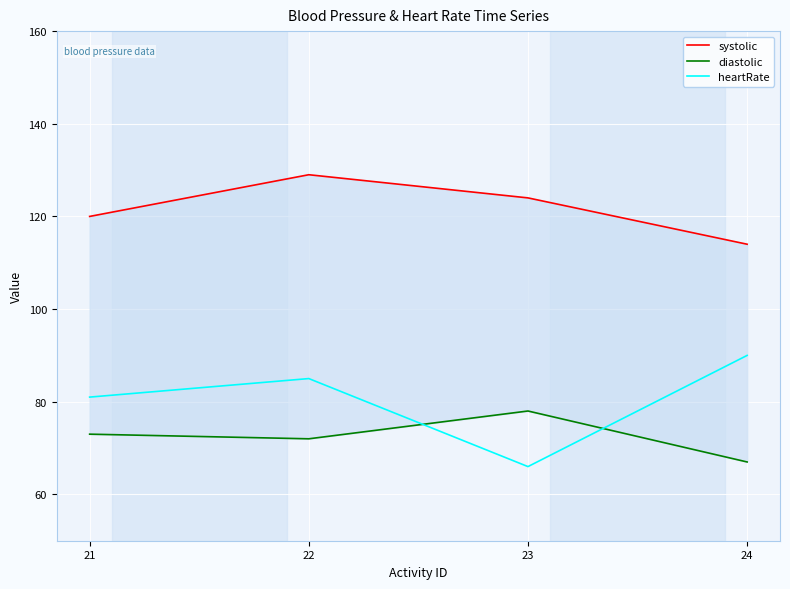

What is the smallest value displayed?

66